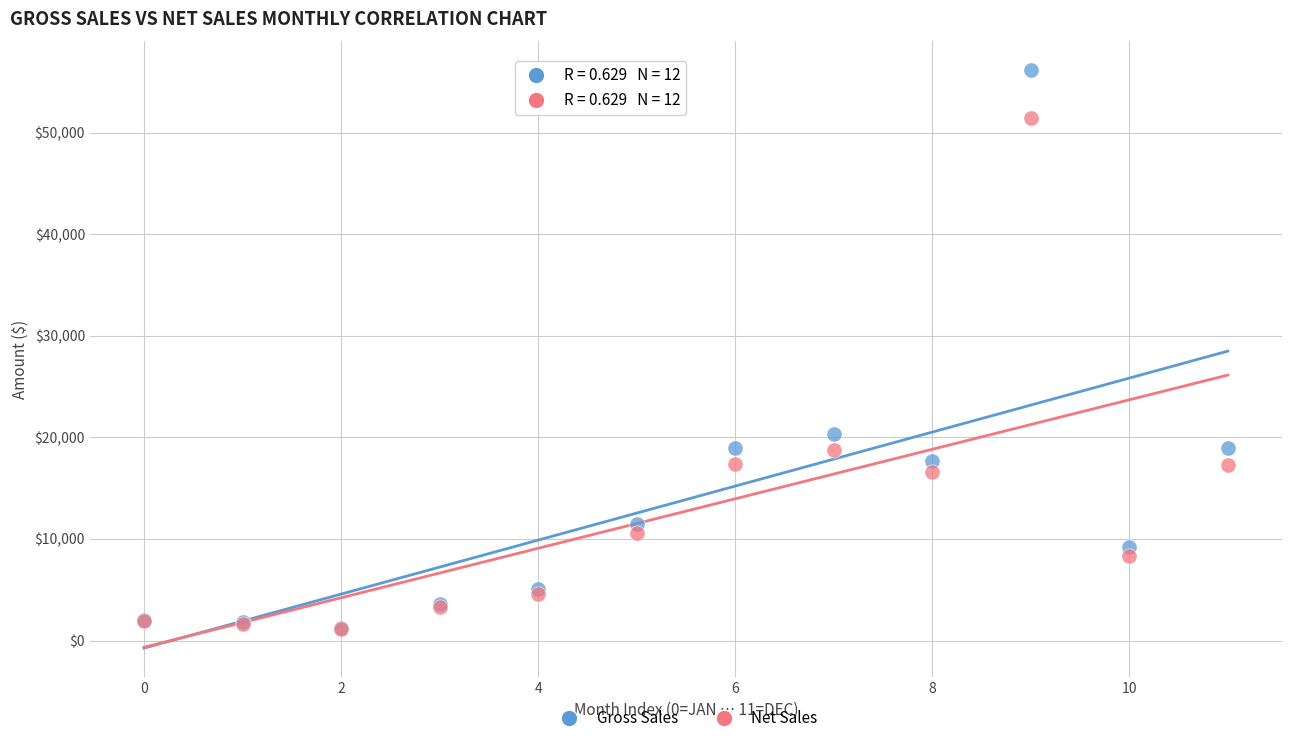

What are all the series names shown in the legend?

Gross Sales, Net Sales